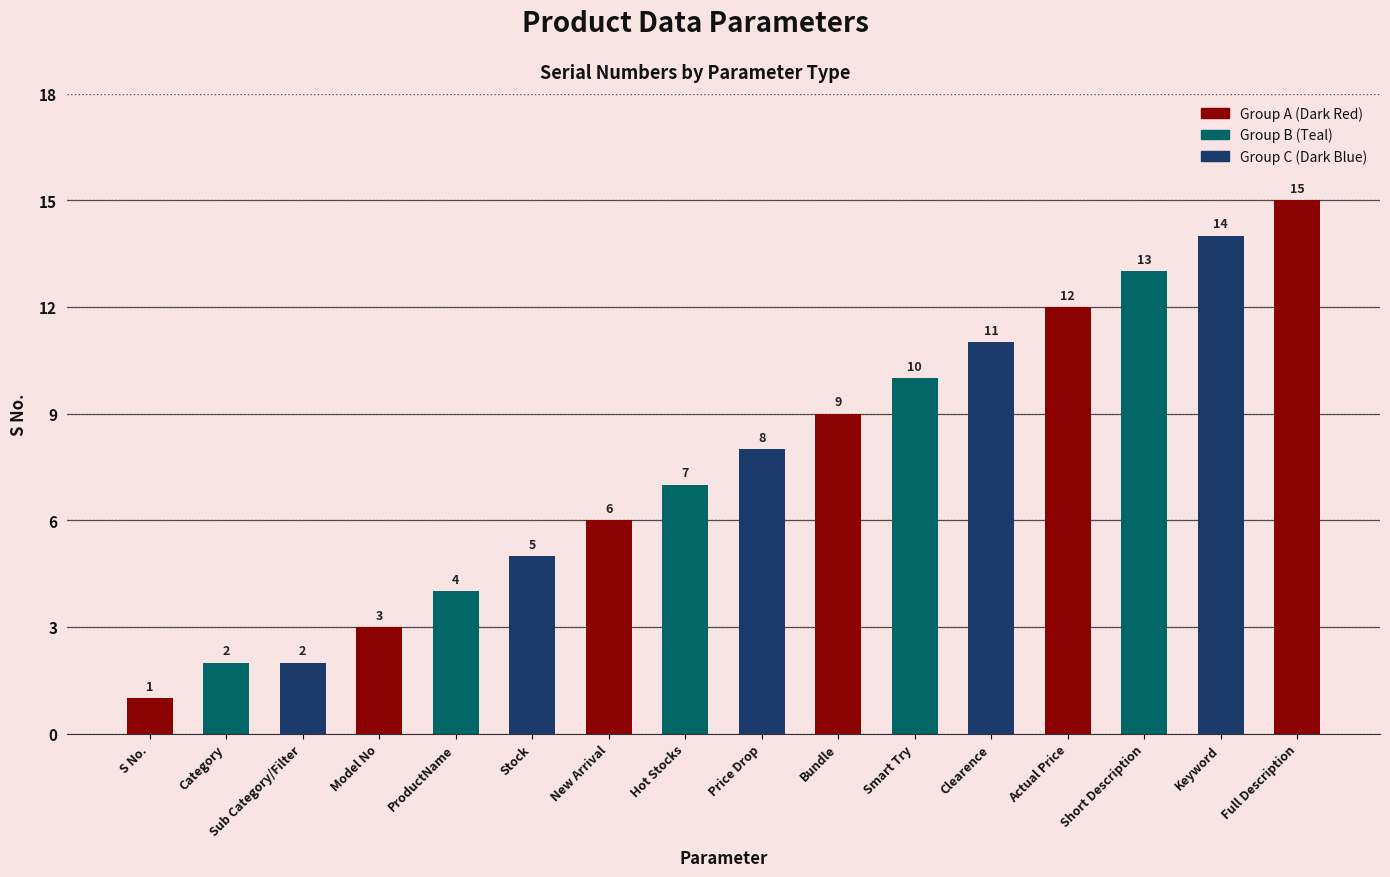

What is the sum of the values at ProductName and Sub Category/Filter?

6